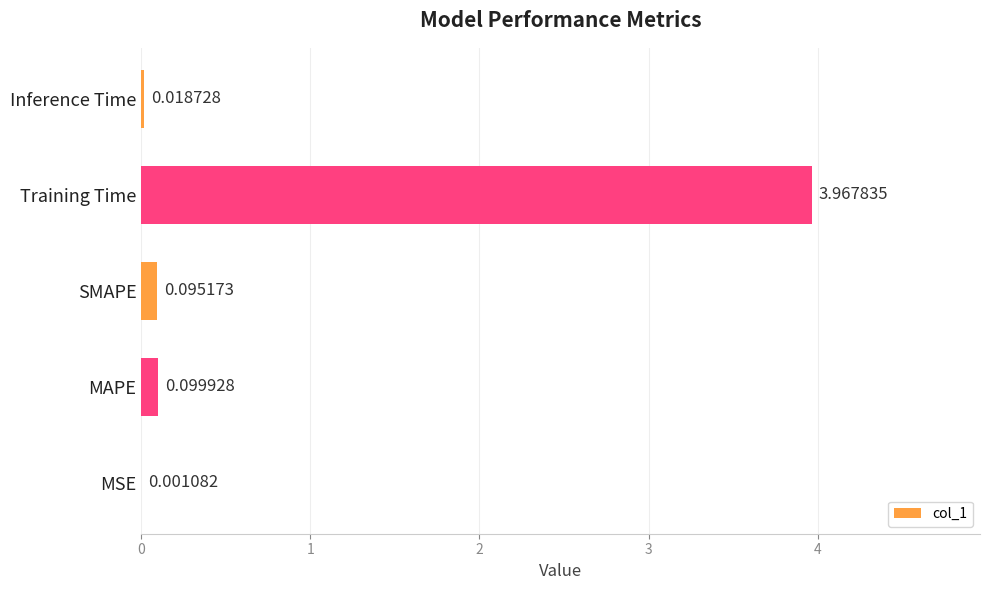

What is the change in value from SMAPE to Training Time?

+3.9